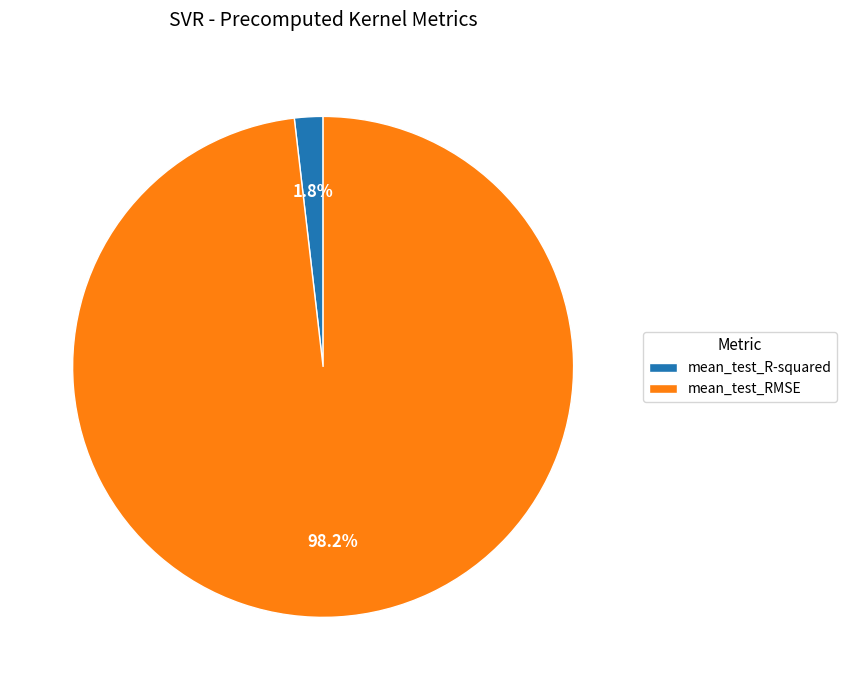

To the nearest percent, what is the average slice percentage?

50%